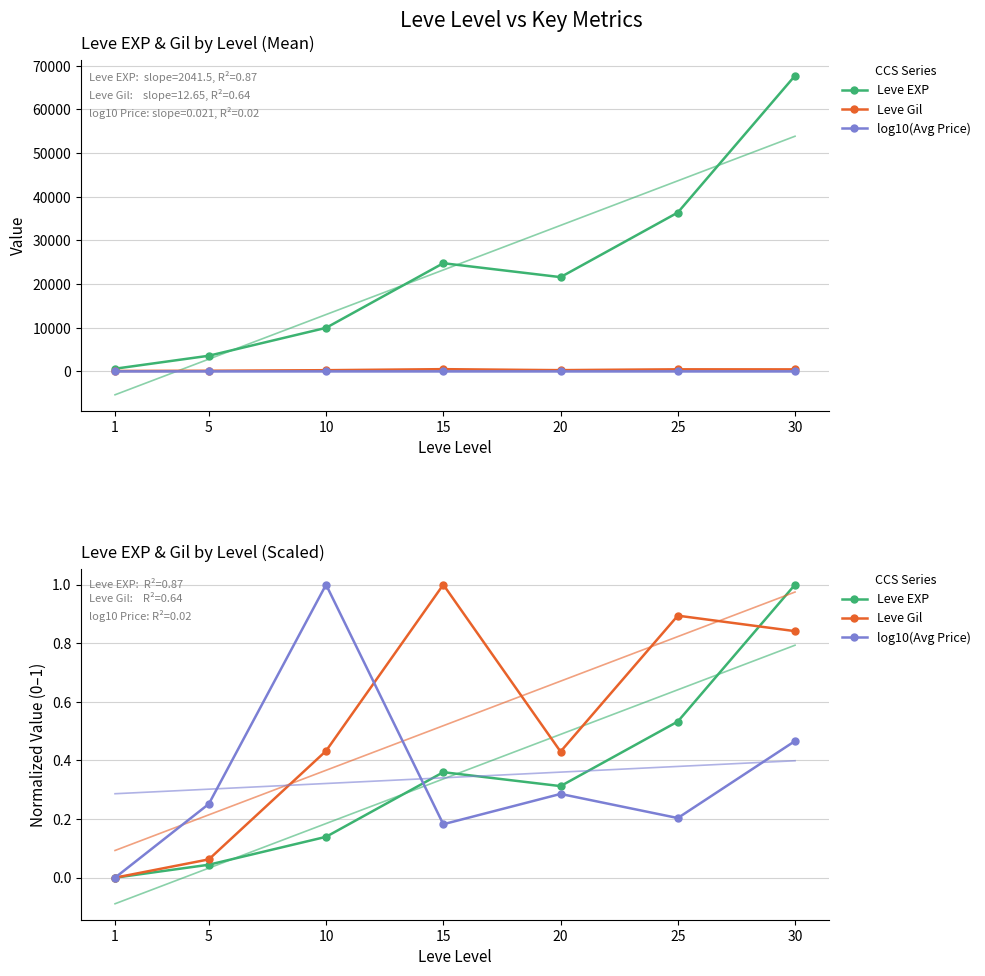

What is the spread (max minus min) of values at 15?

0.8